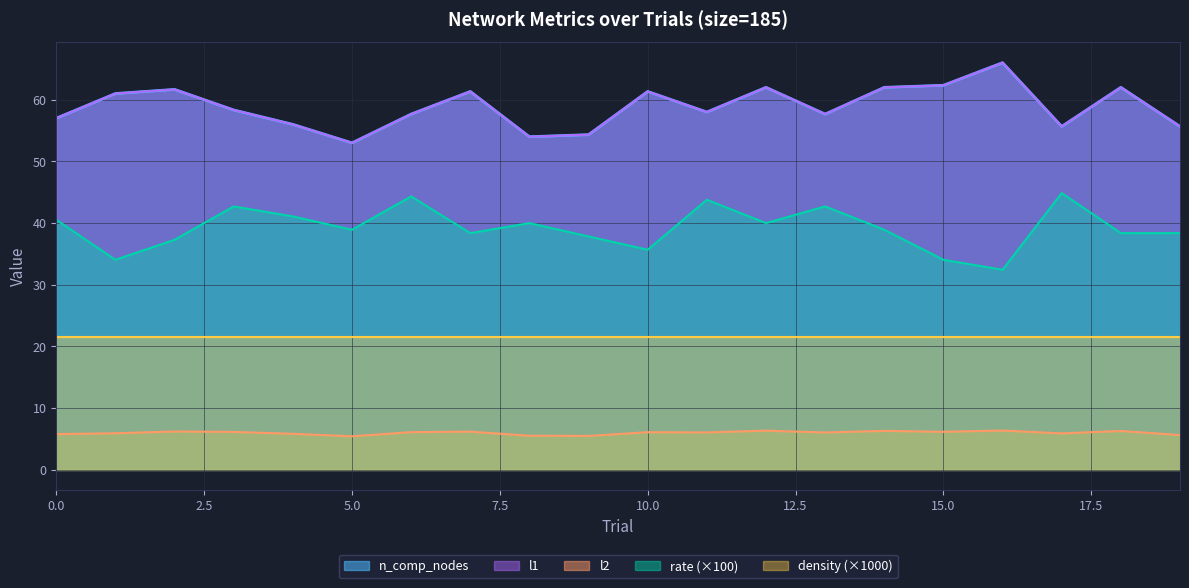

Which series changed the most between 8 and 16?

n_comp_nodes